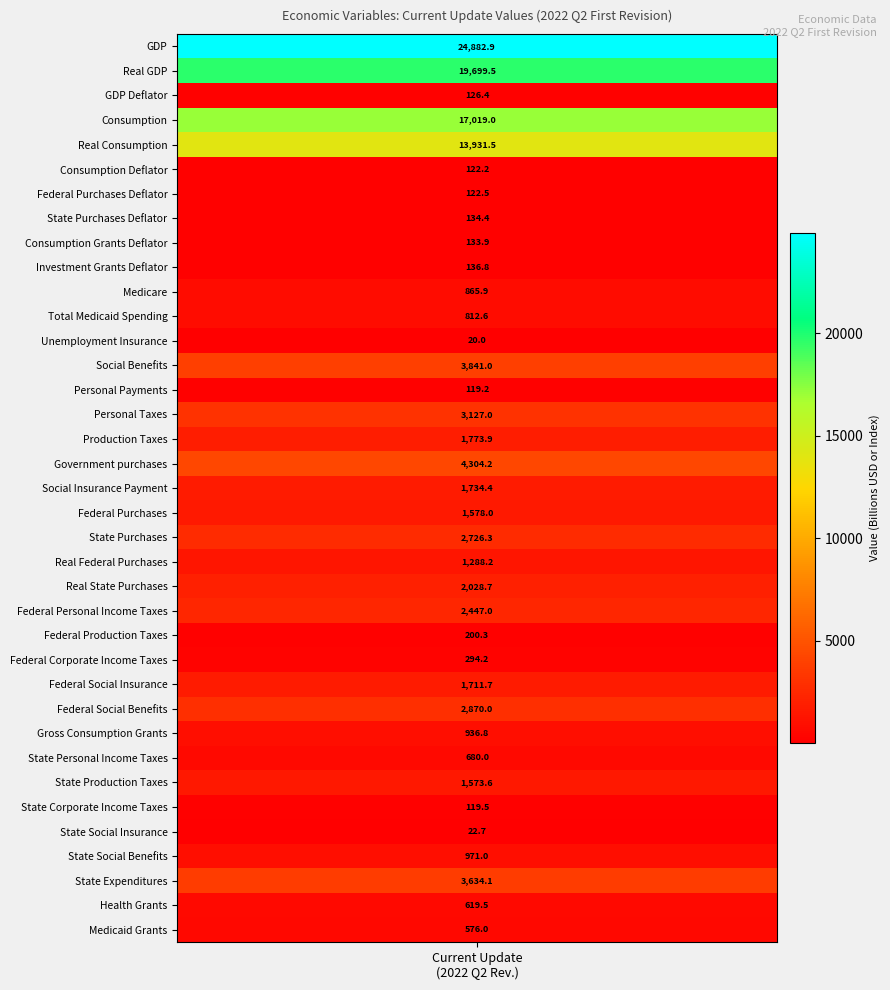

What is the sum of all values?

117184.8